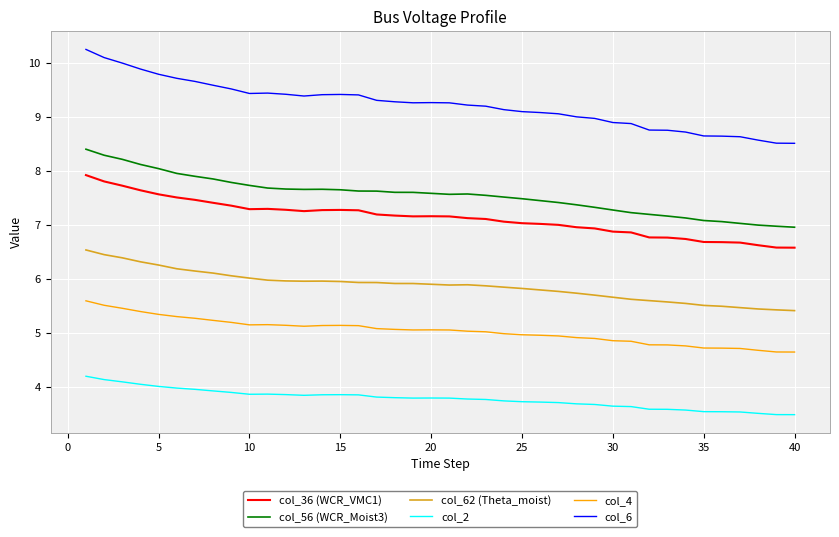

Which series has the widest spread of values?

col_6